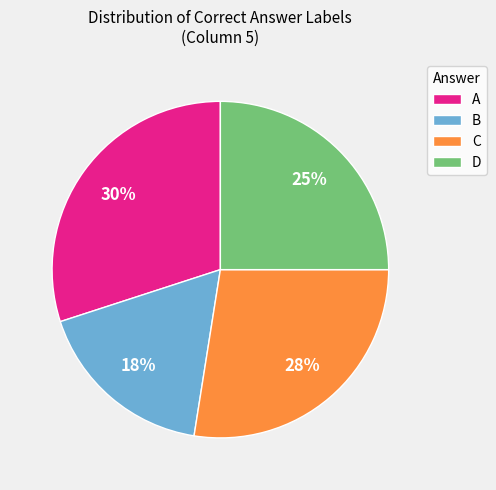

Is D the majority of the pie?

No